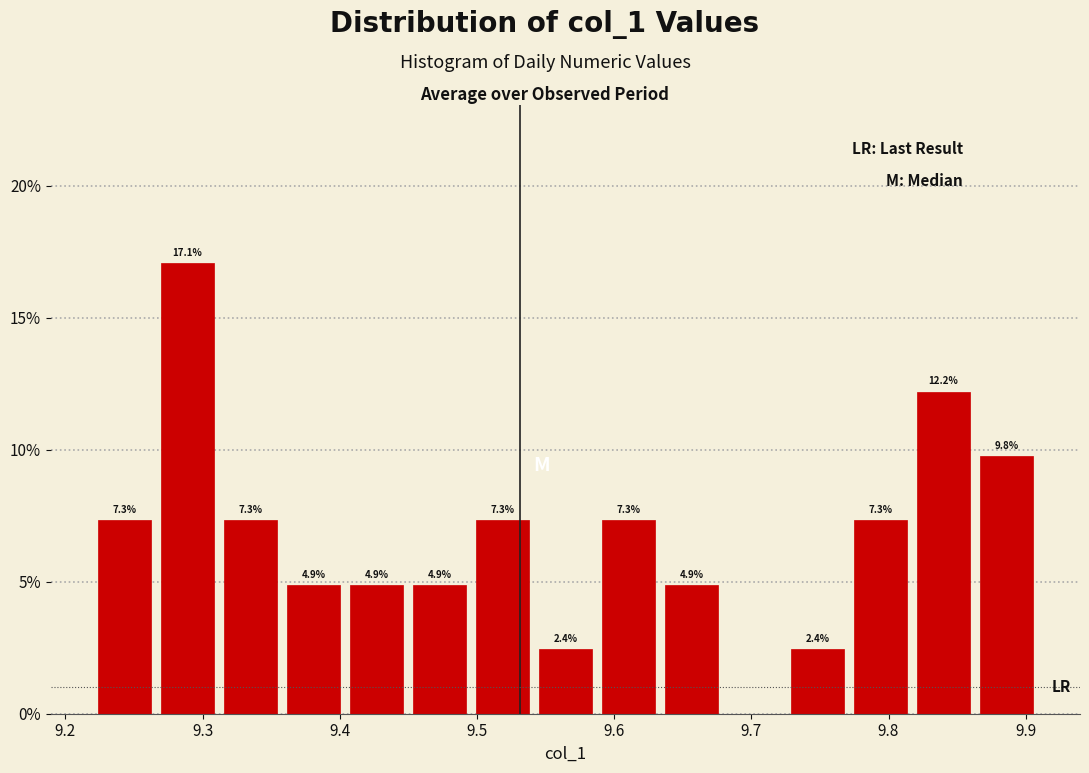

Over which range of the x-axis is the bar tallest?

9.27 to 9.31